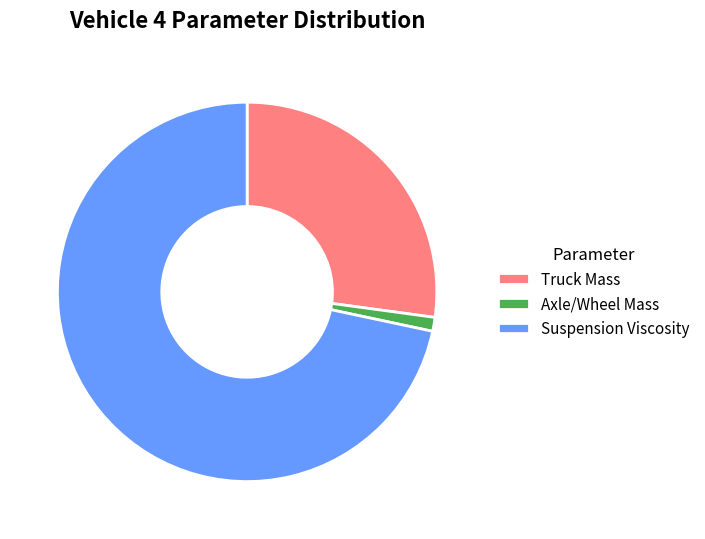

What is the majority slice?

Suspension Viscosity